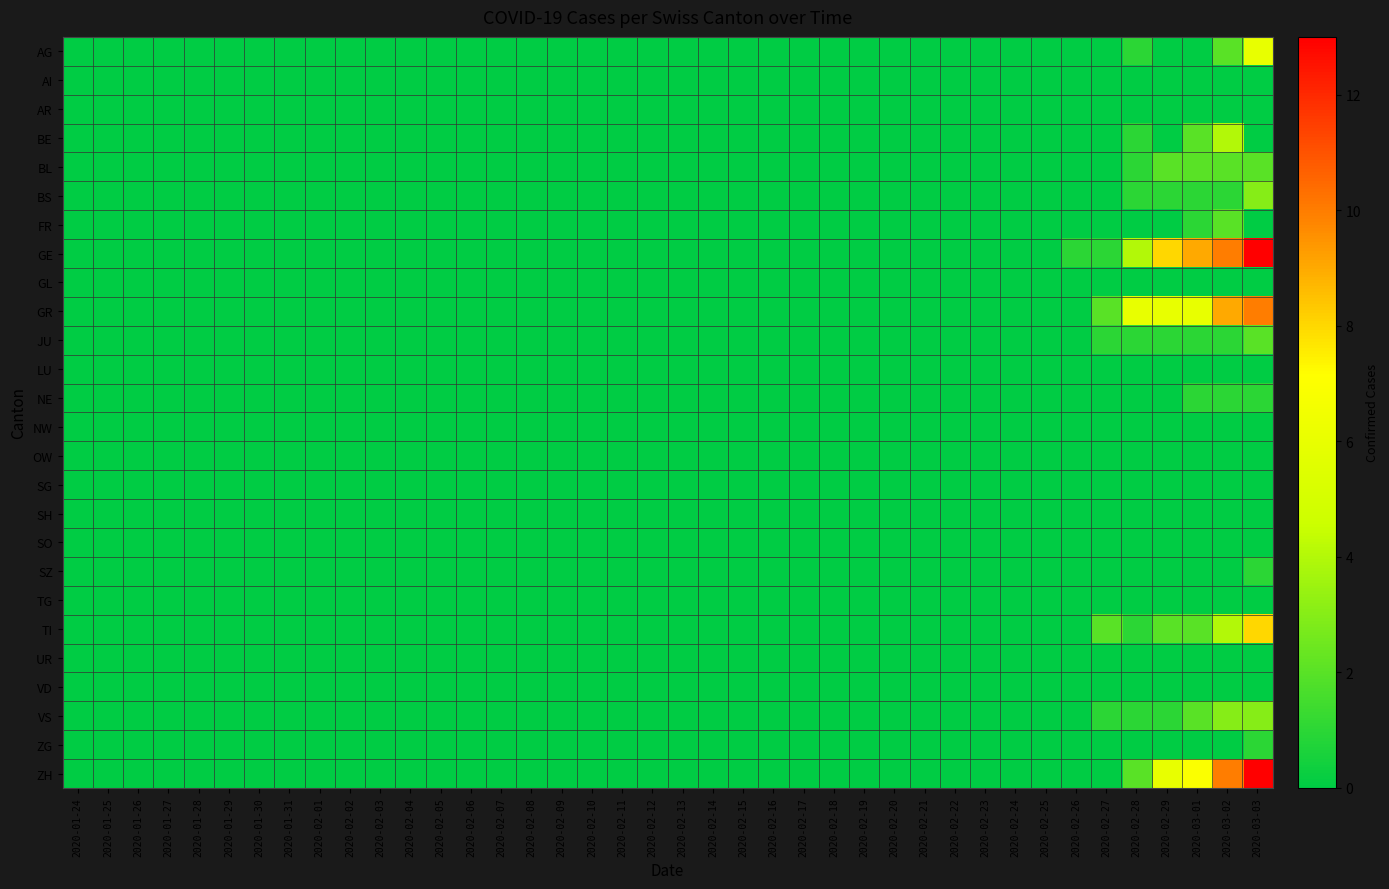

What is the total value across all series at 2020-02-27?

7